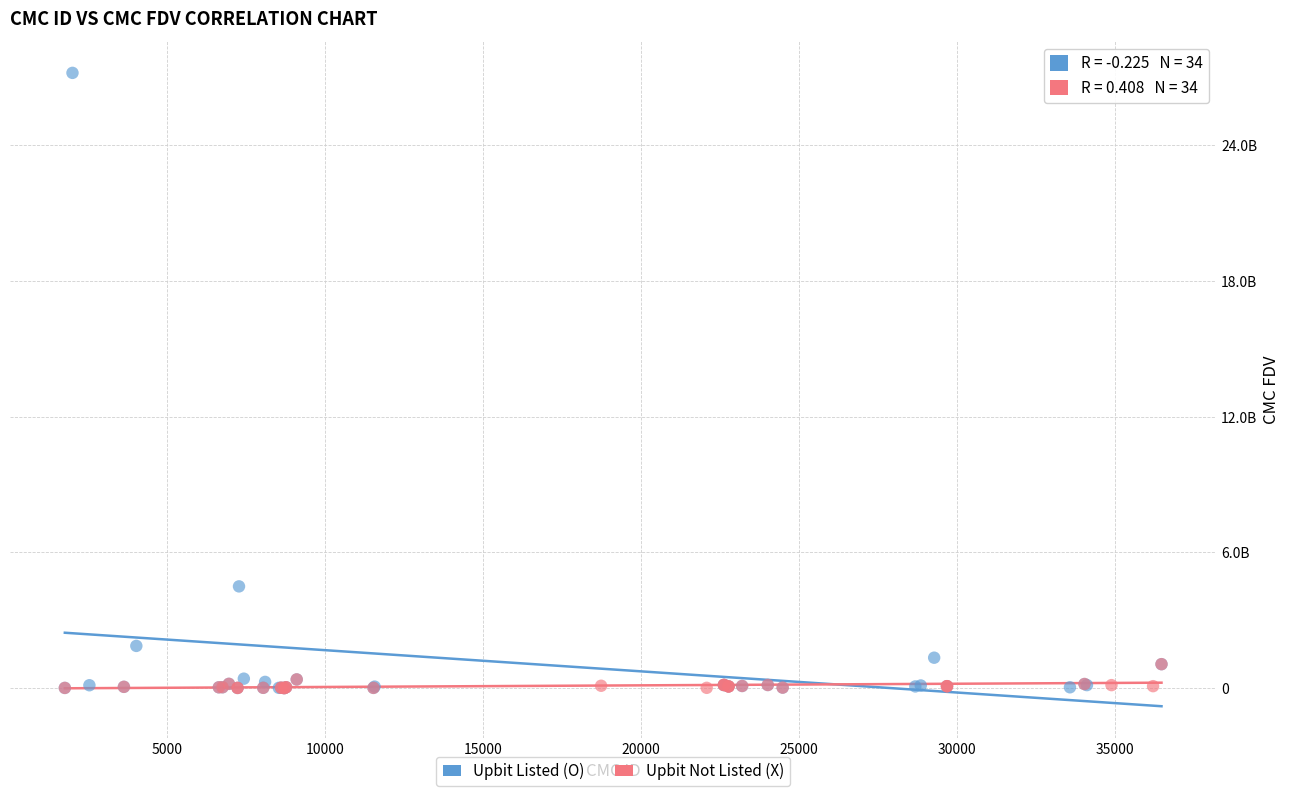

What are all the series names shown in the legend?

Upbit Listed (O), Upbit Not Listed (X)